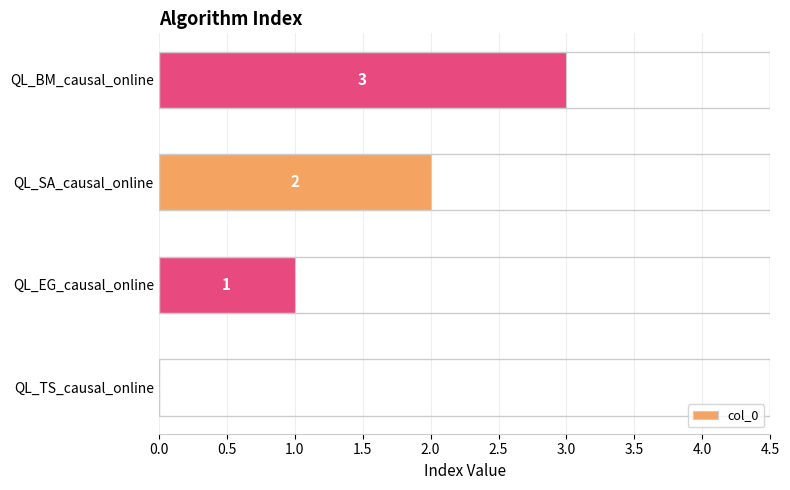

What is the sum of the values at QL_BM_causal_online and QL_SA_causal_online?

5